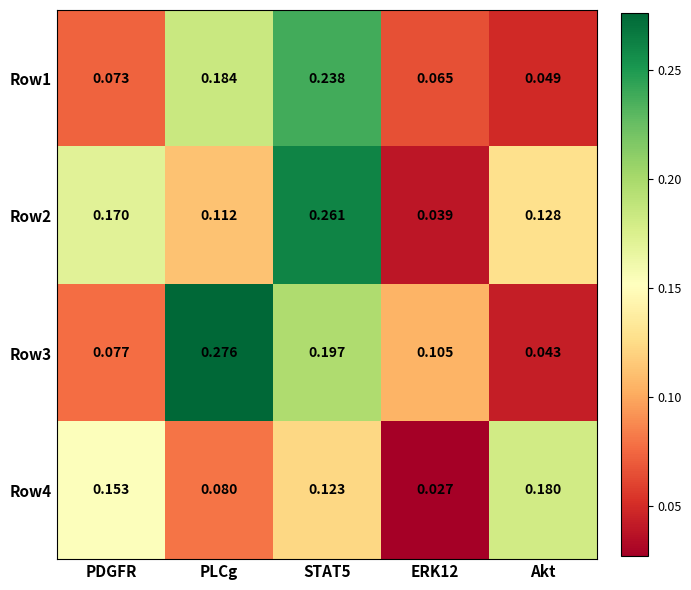

Which label corresponds to the largest value in the chart?

PLCg